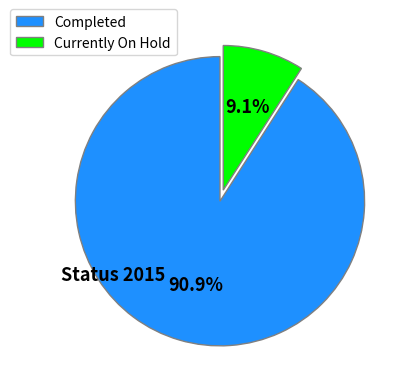

To the nearest percent, what is the difference between the Currently On Hold and Completed slice percentages?

82%